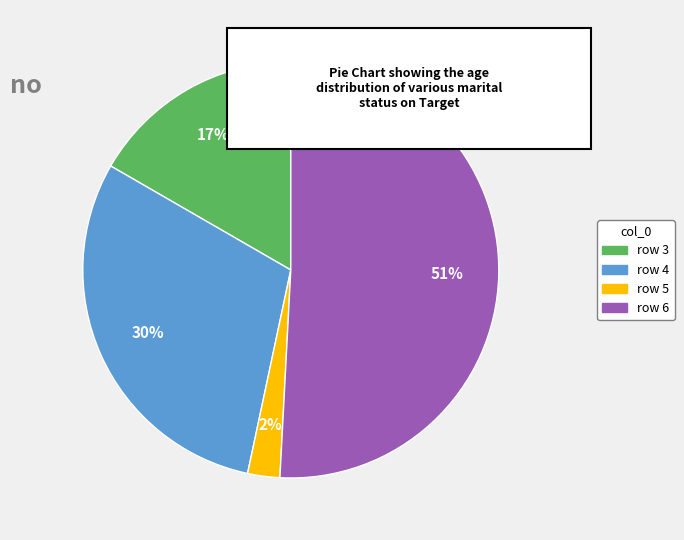

Is there any slice that represents more than half of the pie?

Yes